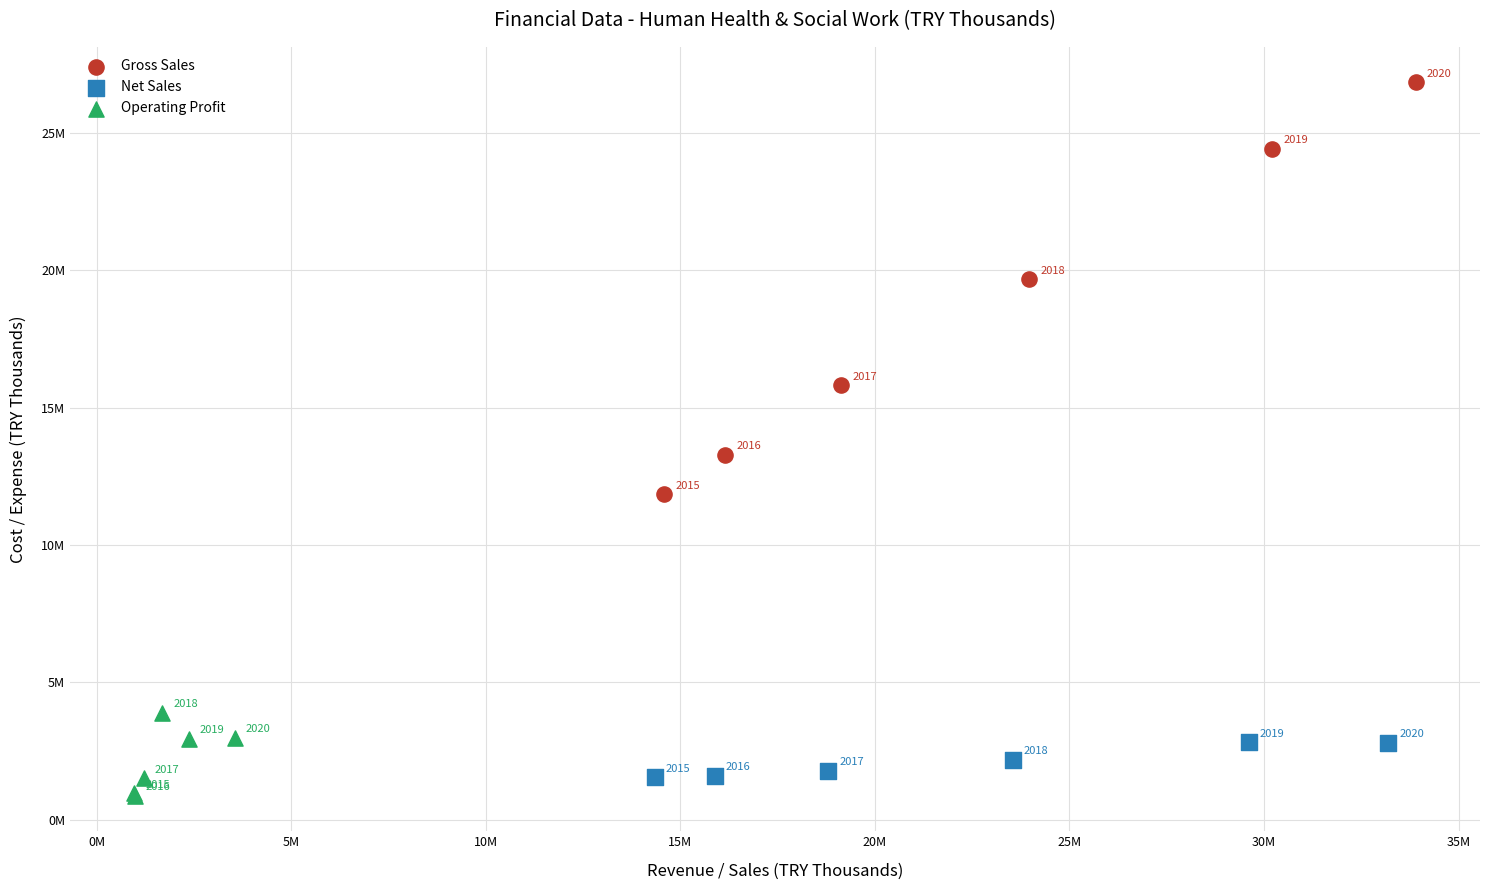

What are all the series names shown in the legend?

Gross Sales, Net Sales, Operating Profit